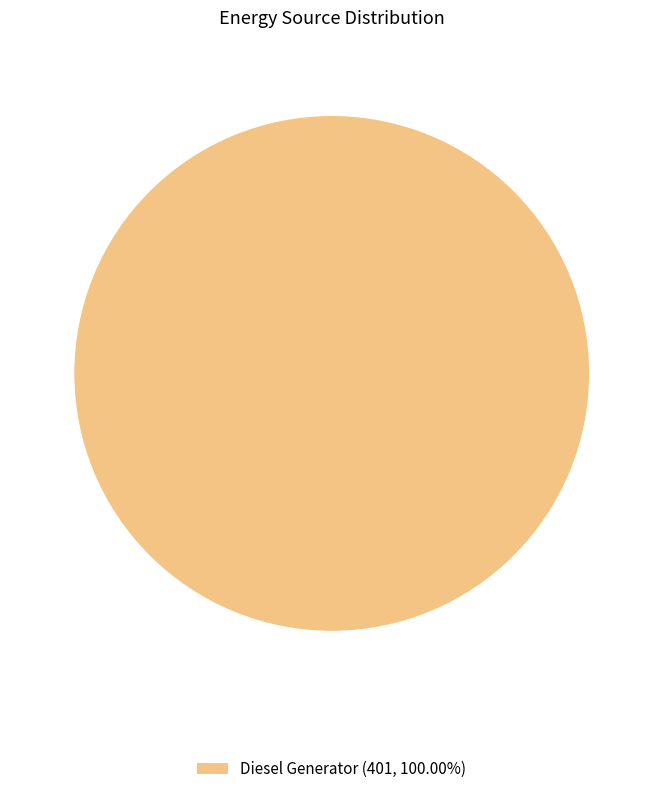

Does any single category account for the majority?

Yes